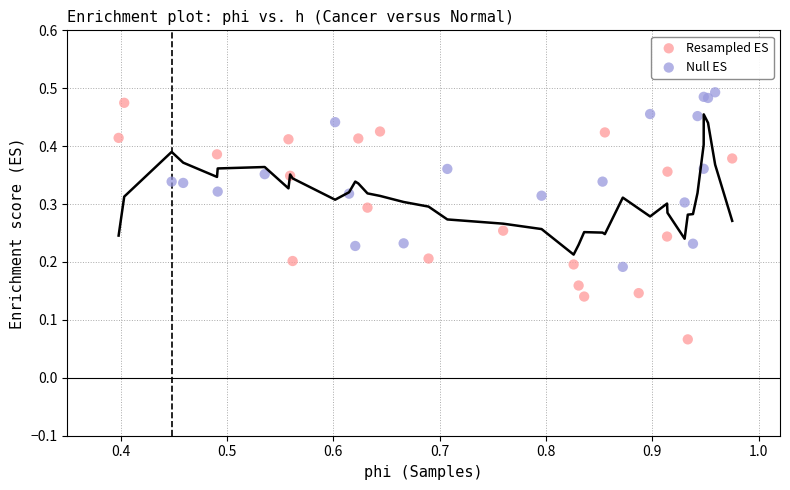

What are all the series names shown in the legend?

Resampled ES, Null ES